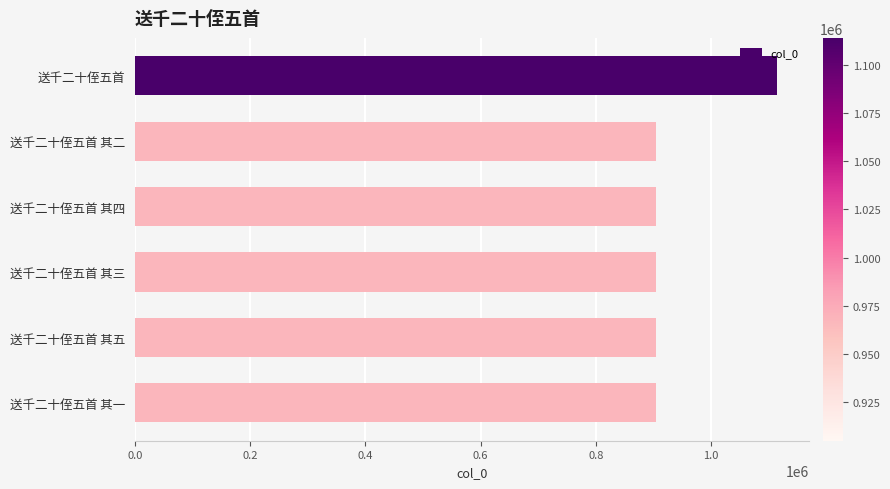

What is the change in value from 送千二十侄五首 to 送千二十侄五首 其五?

-208832